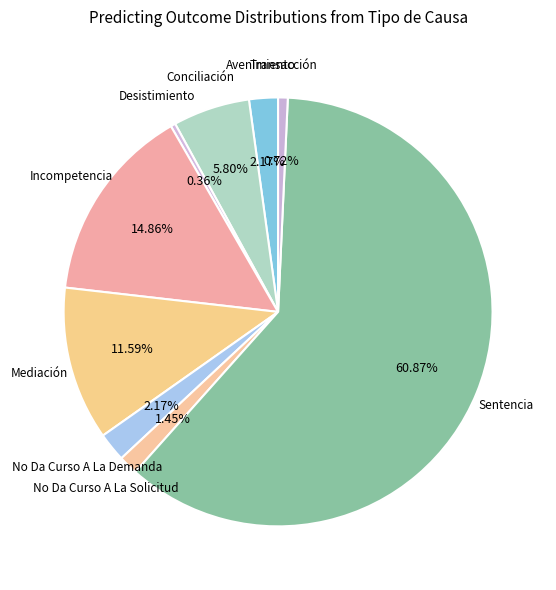

How many slices are in this pie chart?

9